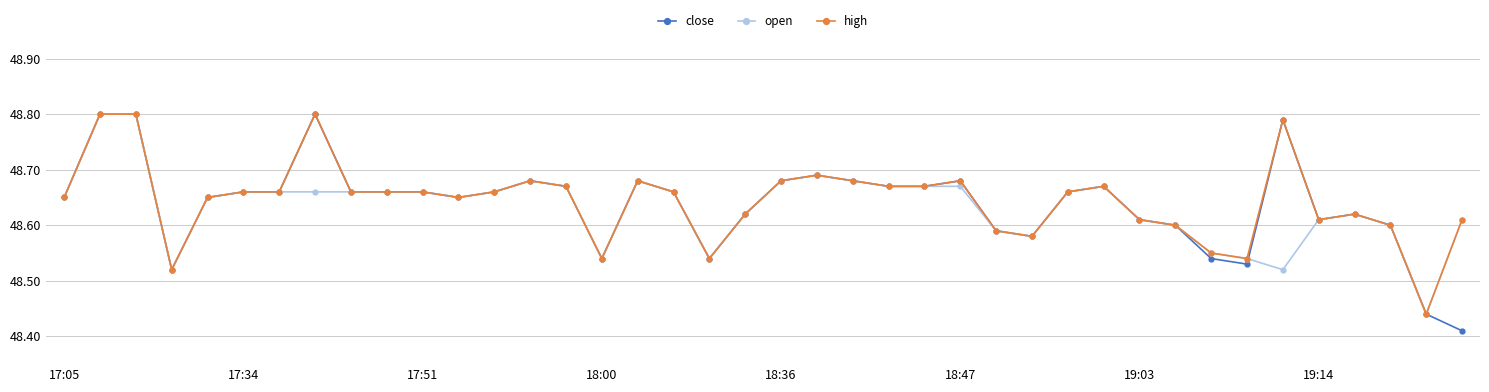

At how many categories does at least one series exceed 48?

40